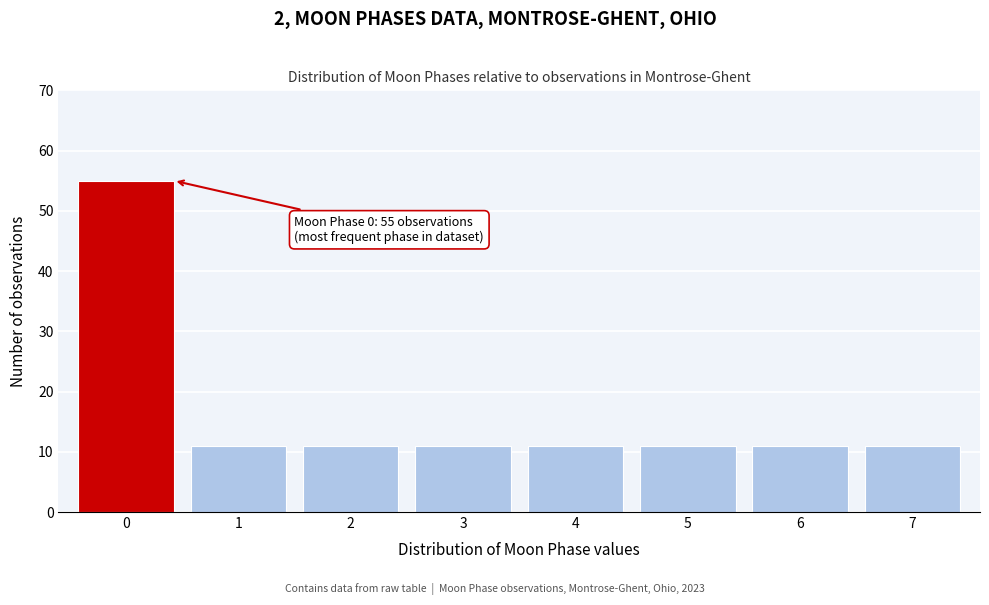

Reading right to left, transcribe all the data shown in this chart.

11	11	11	11	11	11	11	55